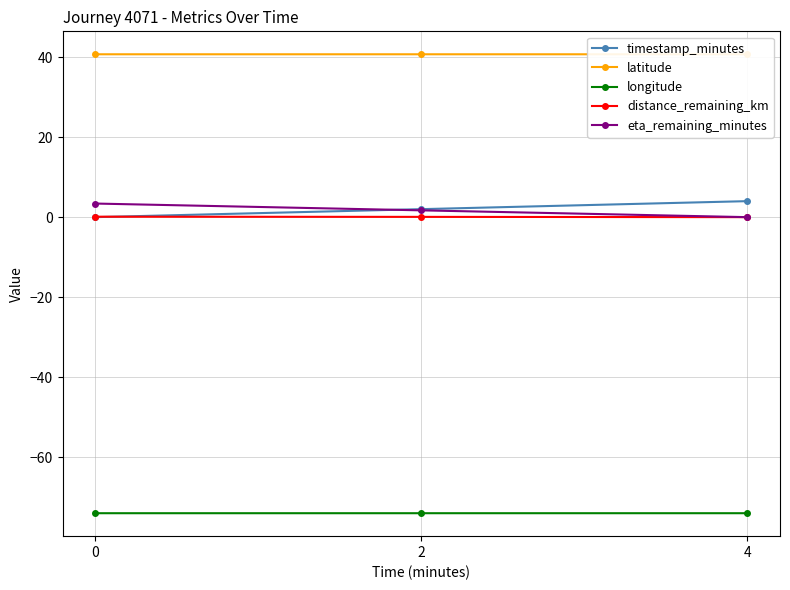

What is the difference between the maximum and minimum values in the eta_remaining_minutes series?

3.4